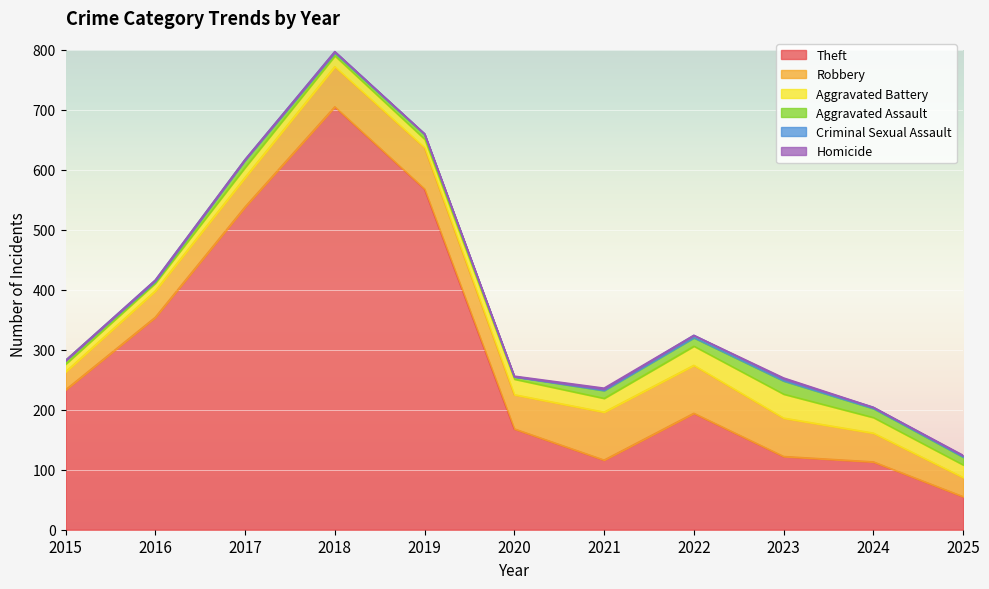

At which category is the sum across all series the highest?

2018